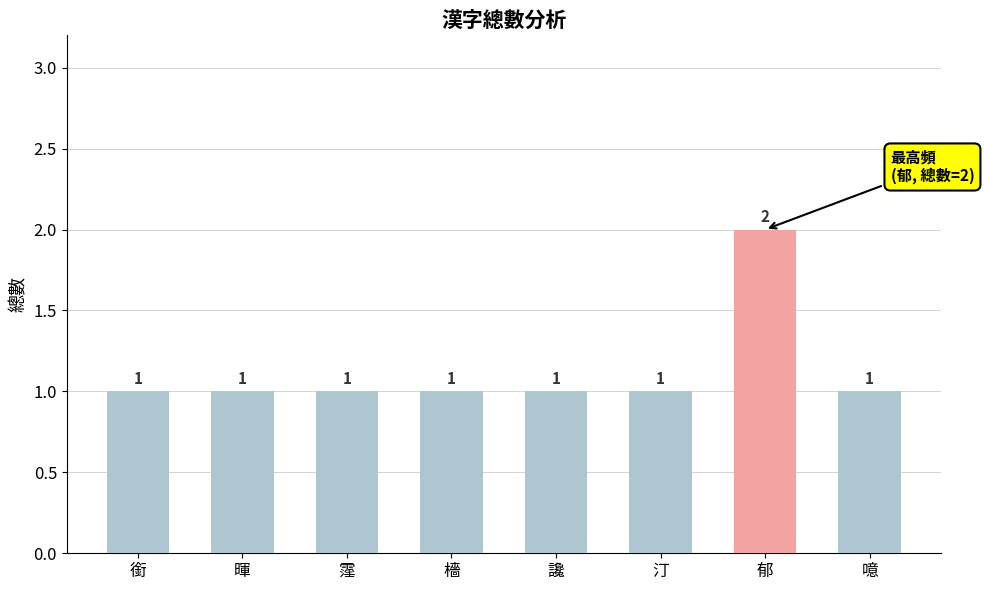

Reading right to left, transcribe all the data shown in this chart.

噫=1	郁=2	汀=1	讒=1	檣=1	霪=1	暉=1	銜=1